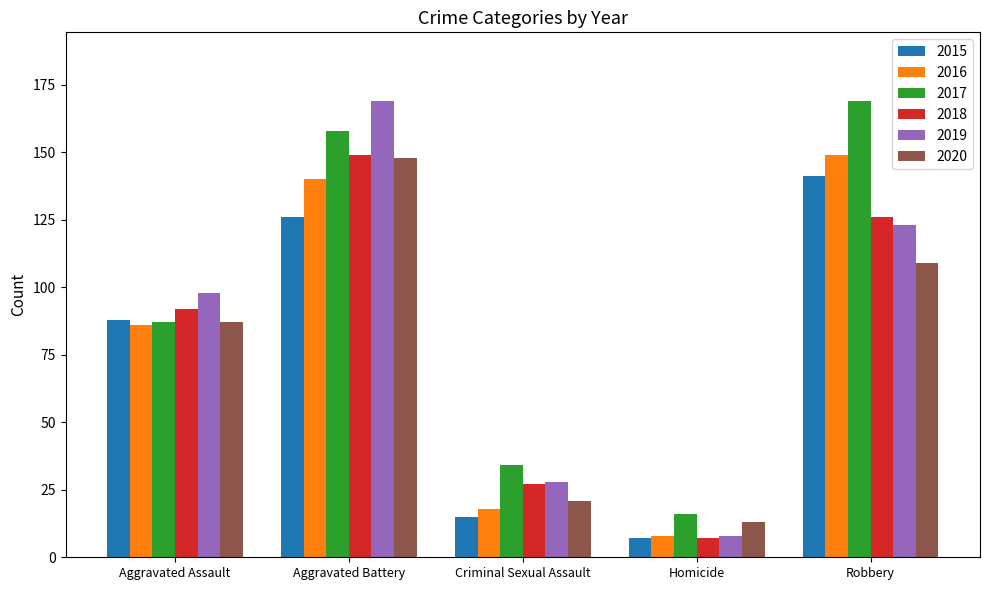

What is the approximate value of 2019 at Homicide, to the nearest 5?

10